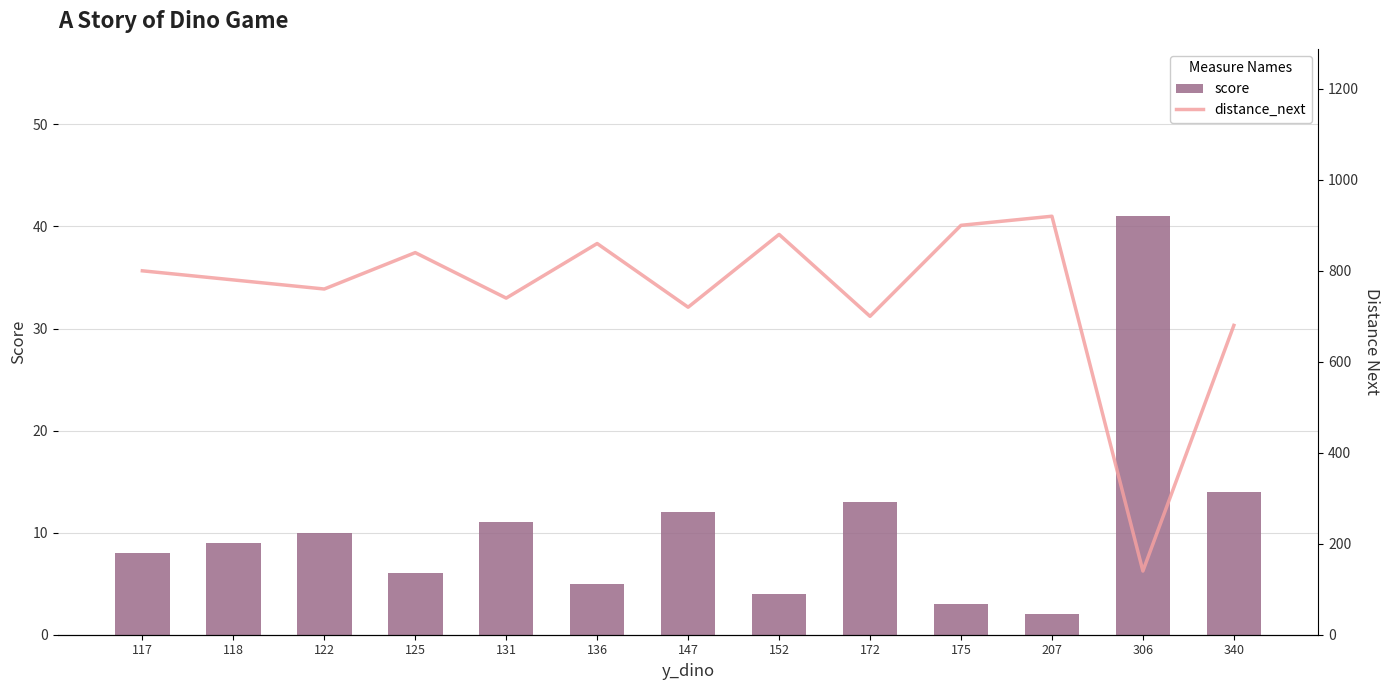

At which label does score reach its peak?

306